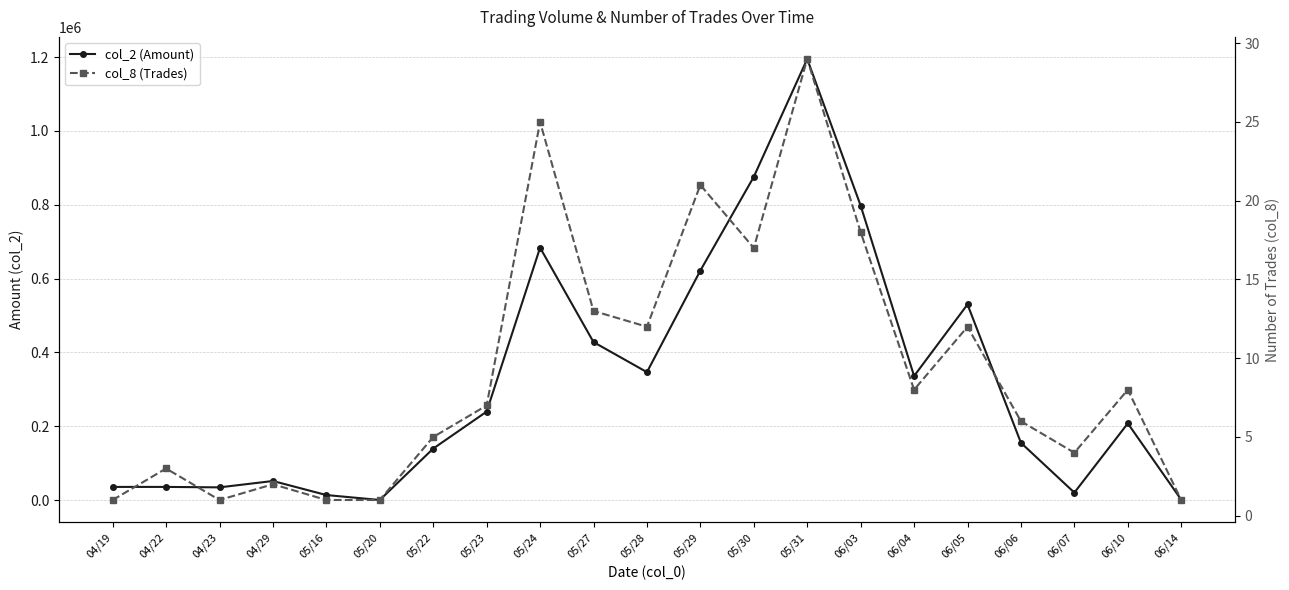

What position from the left is 05/22?

7